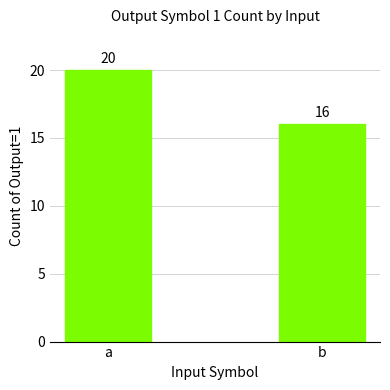

How many bars are there in total?

2